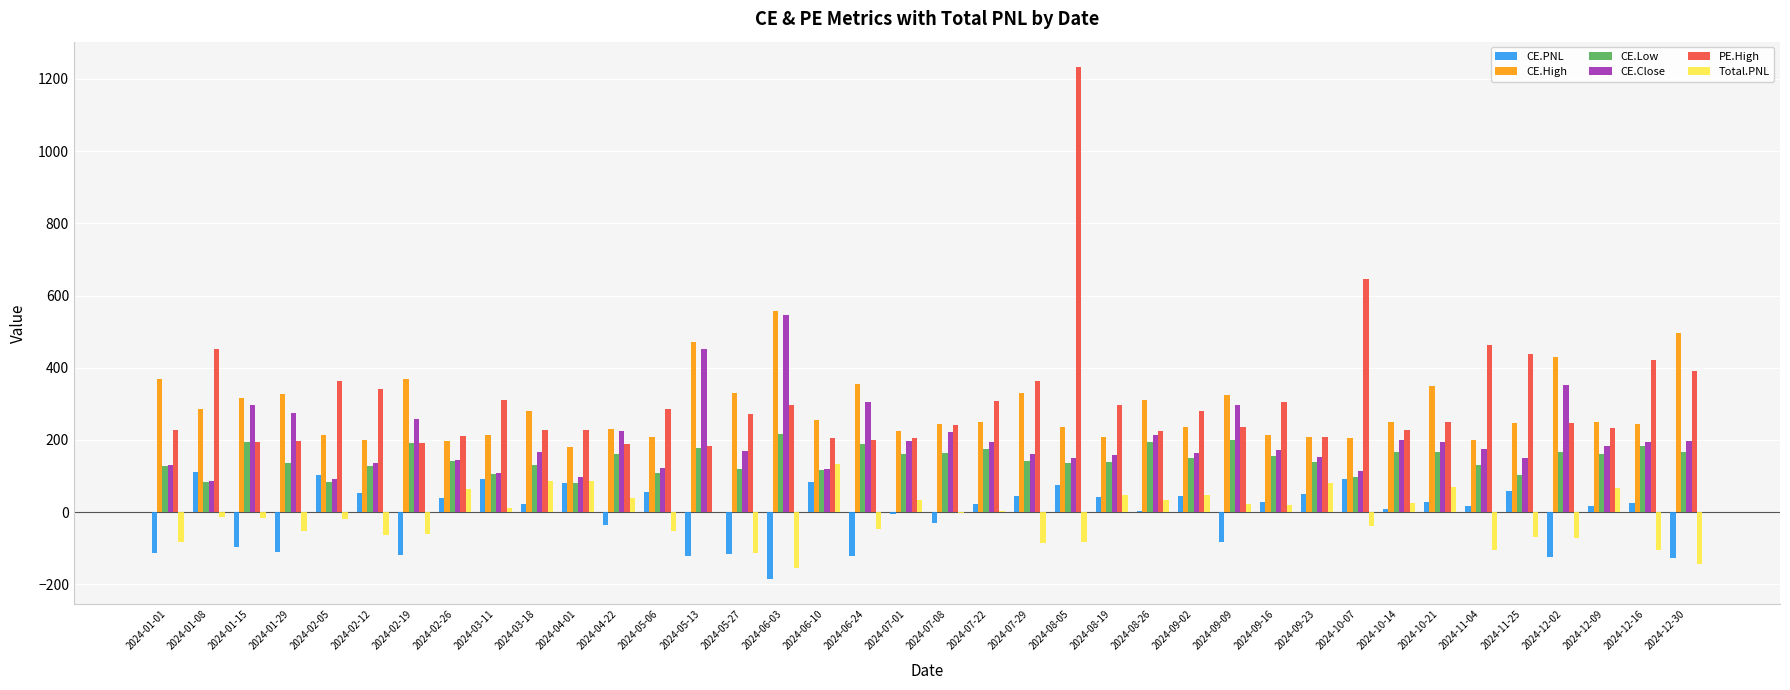

What is the total value across all series at 2024-11-04?

881.8